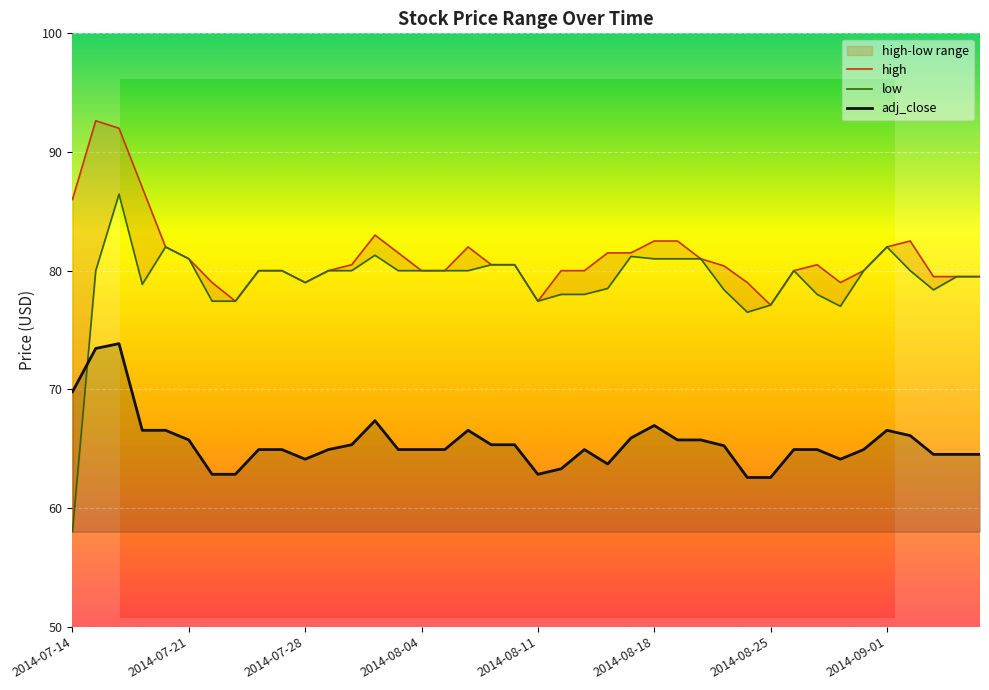

What is the difference between the adj_close values at 2014-08-14 and 2014-07-23?

0.9